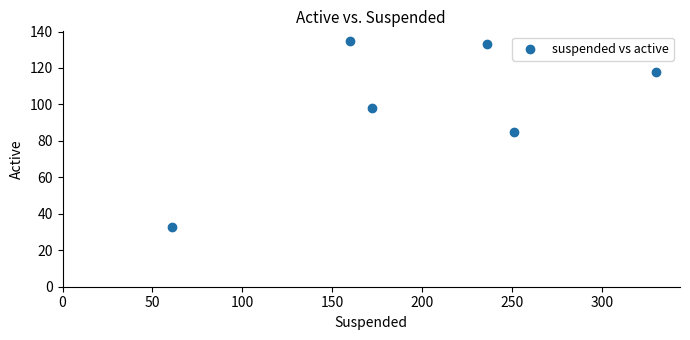

What is the range of X values (max minus min)?

269